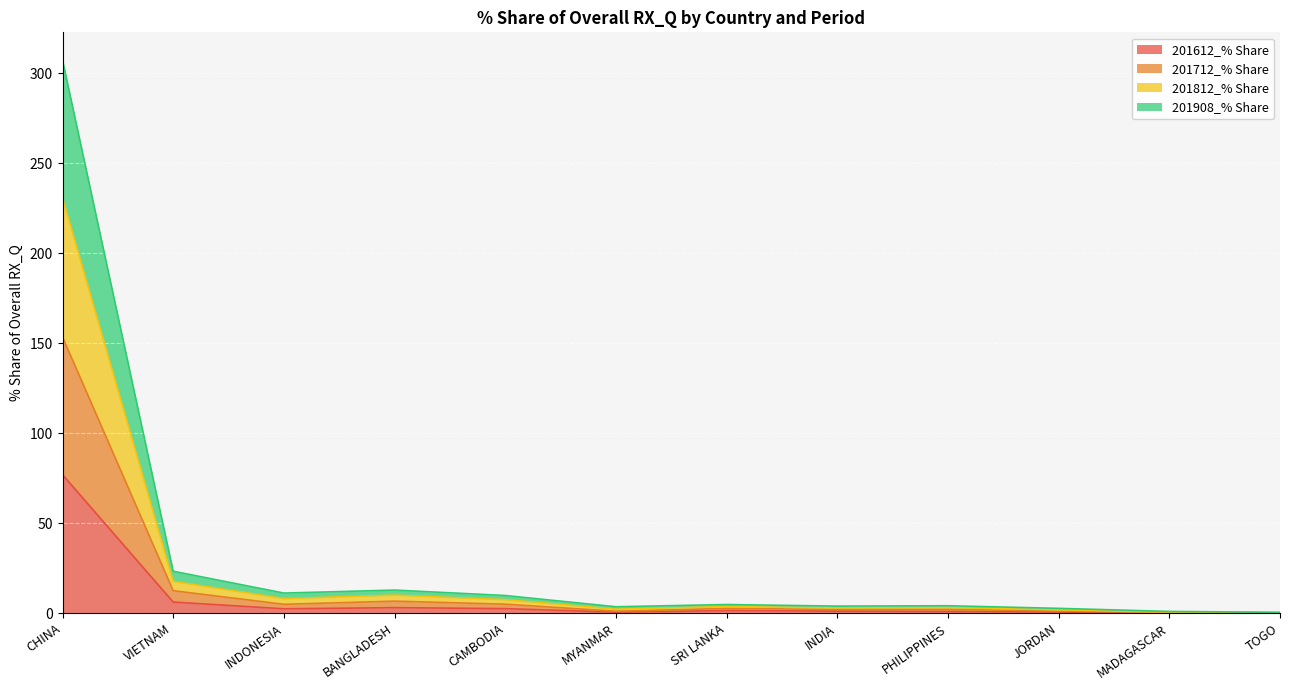

Is it true that 201812_% Share equals 6.6 at SRI LANKA?

False